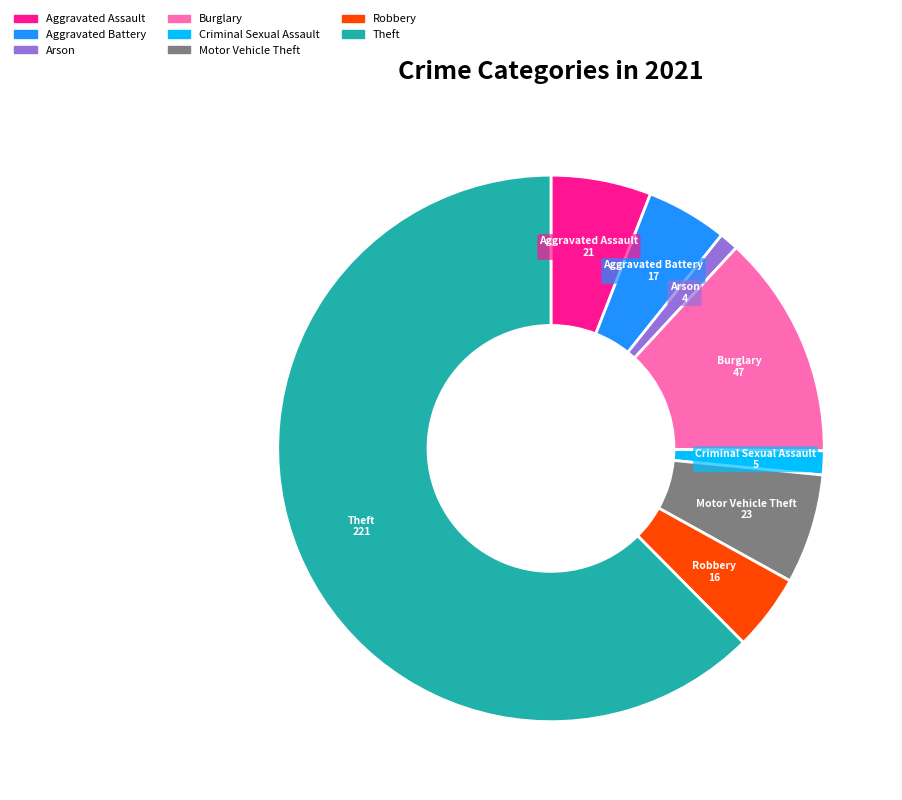

How many slices are in this pie chart?

8